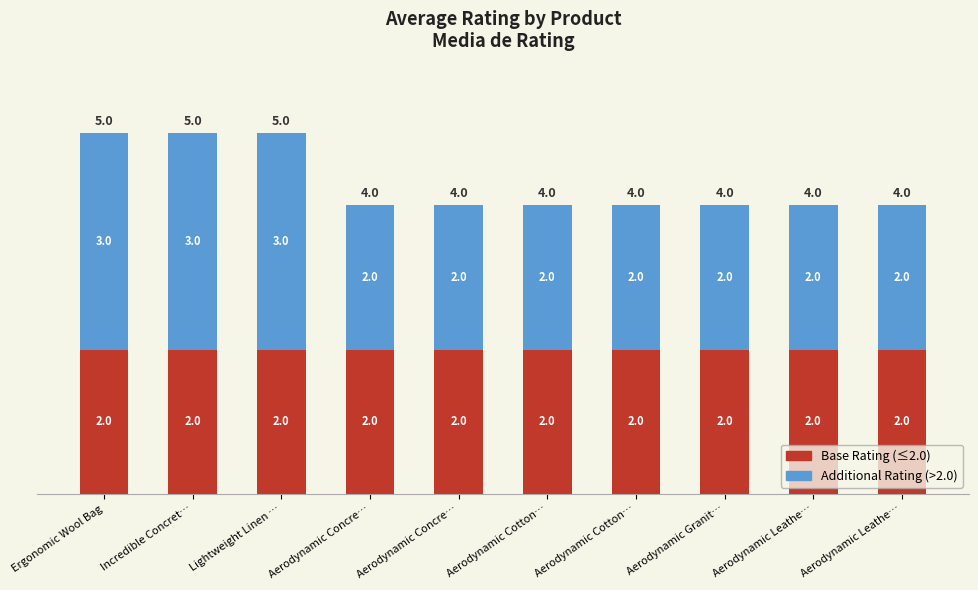

What are all the series names shown in the legend?

Base Rating (≤2.0), Additional Rating (>2.0)